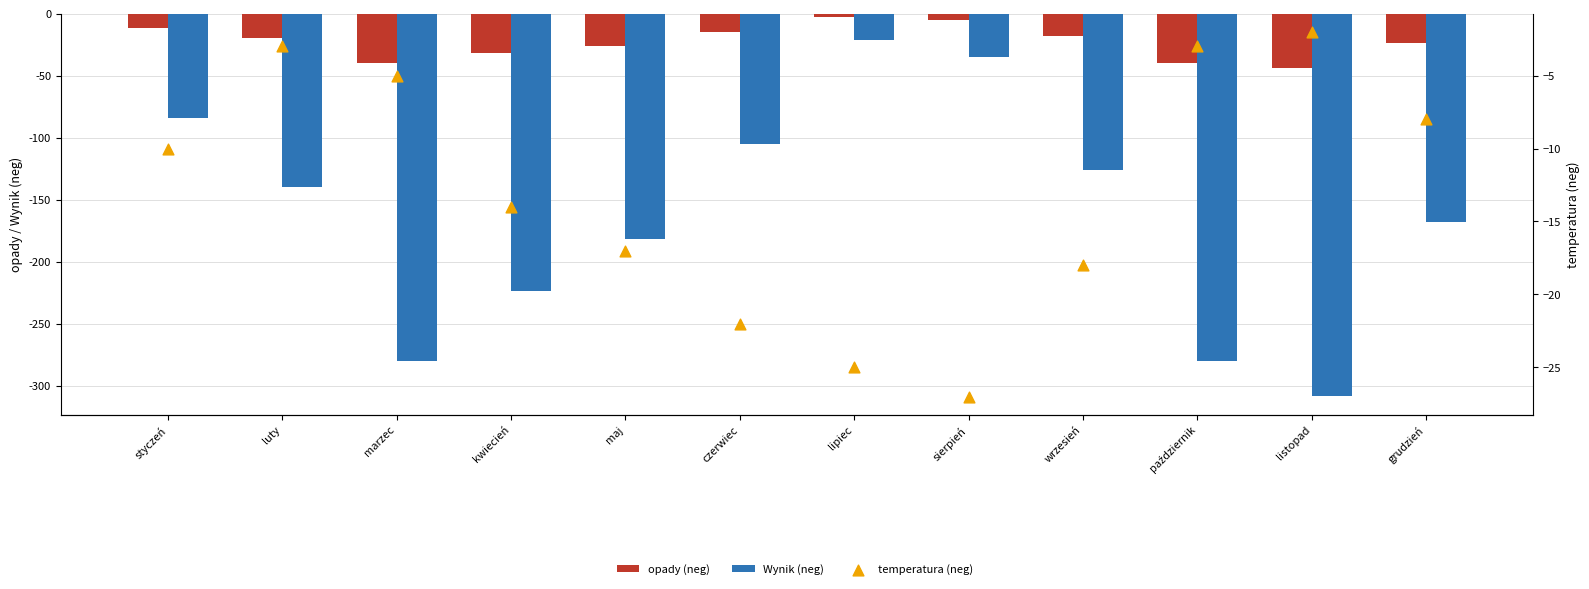

At how many categories does at least one series exceed -278?

12